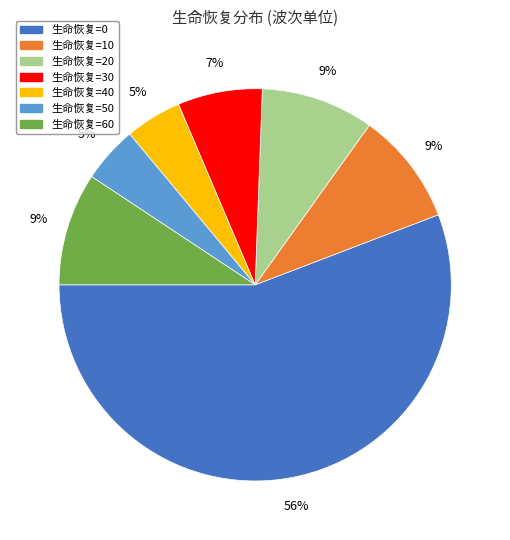

How many segments does this pie chart have?

7